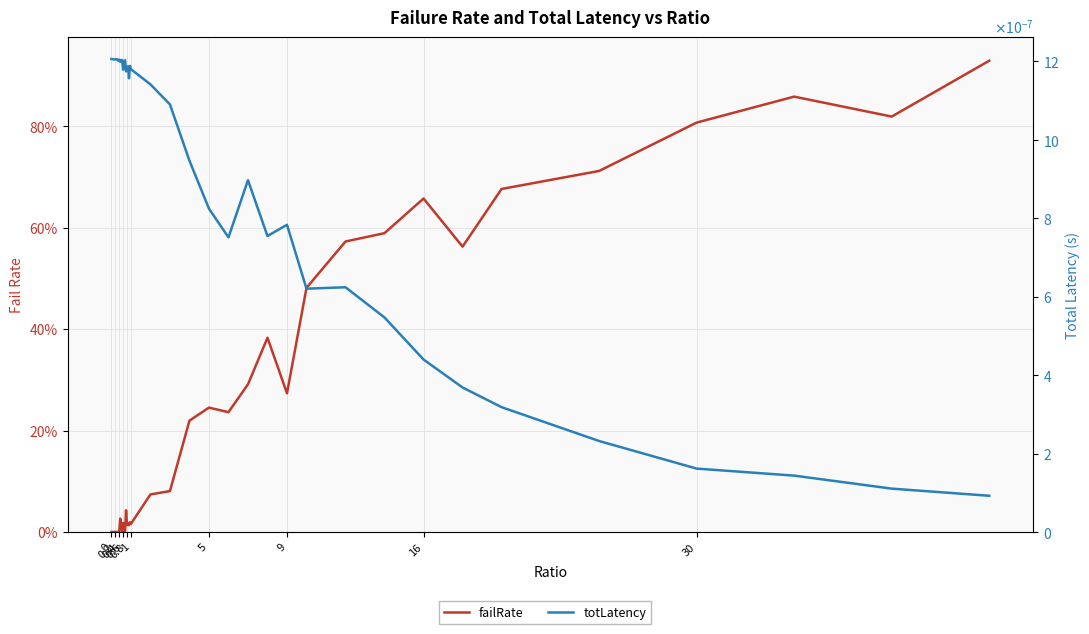

True or false: failRate has a value of -0.5 at 0.

False